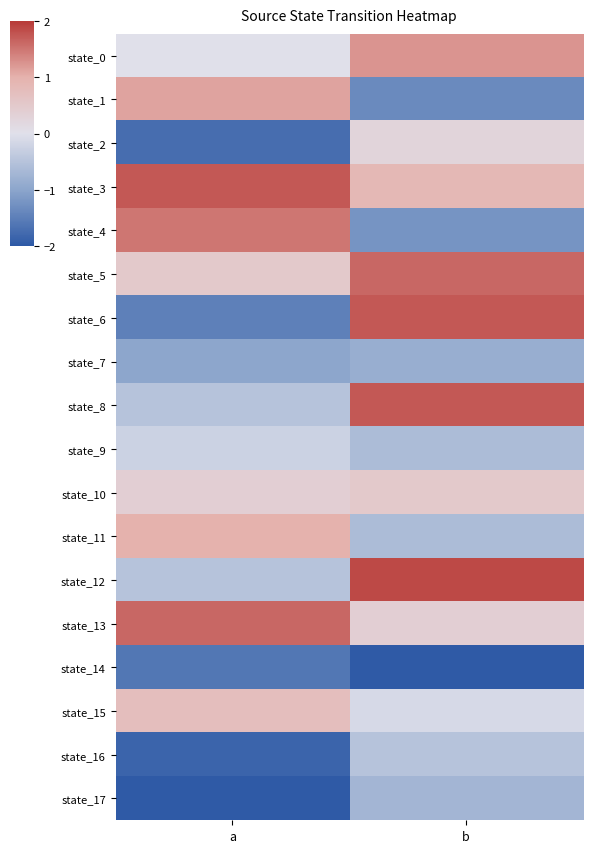

Which label corresponds to the smallest value in the chart?

b